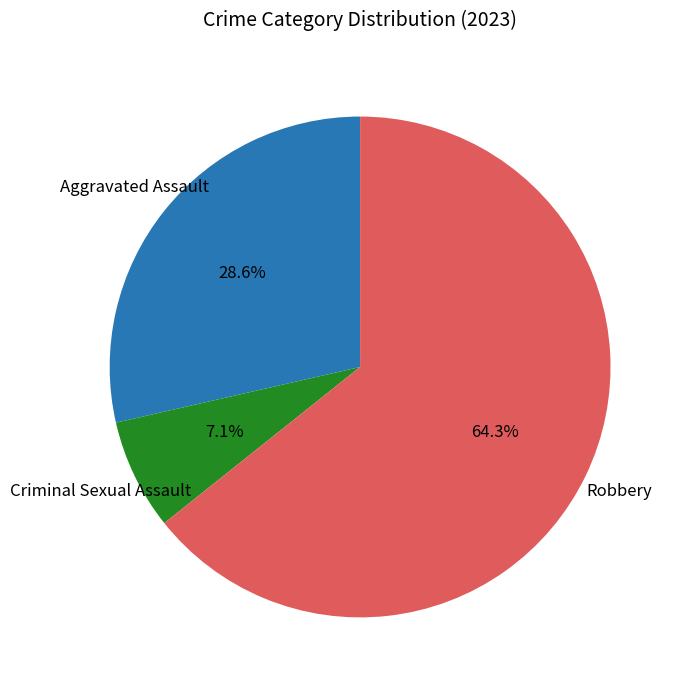

Is there any slice that represents more than half of the pie?

Yes